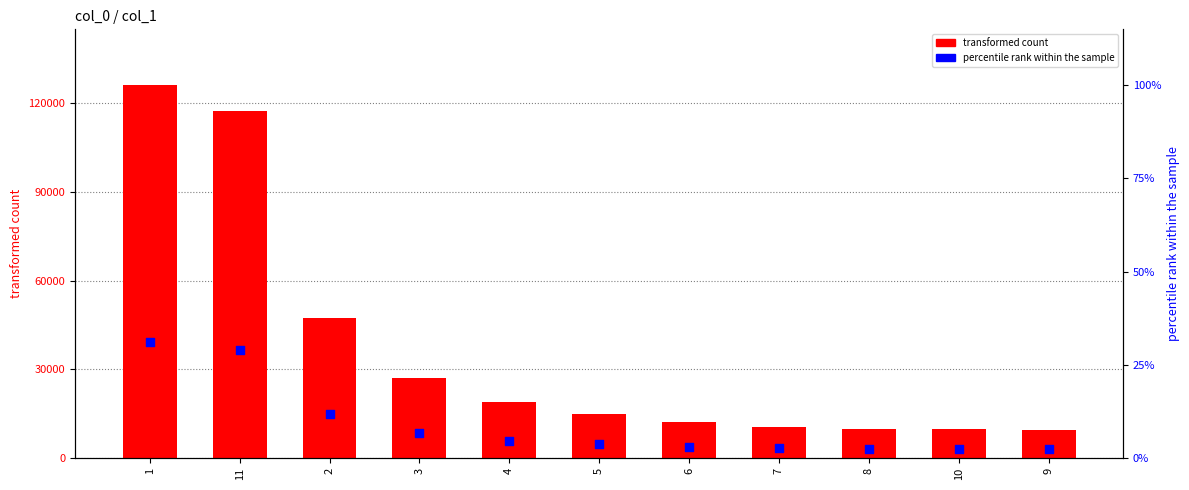

Which series reaches the maximum Y coordinate?

transformed count